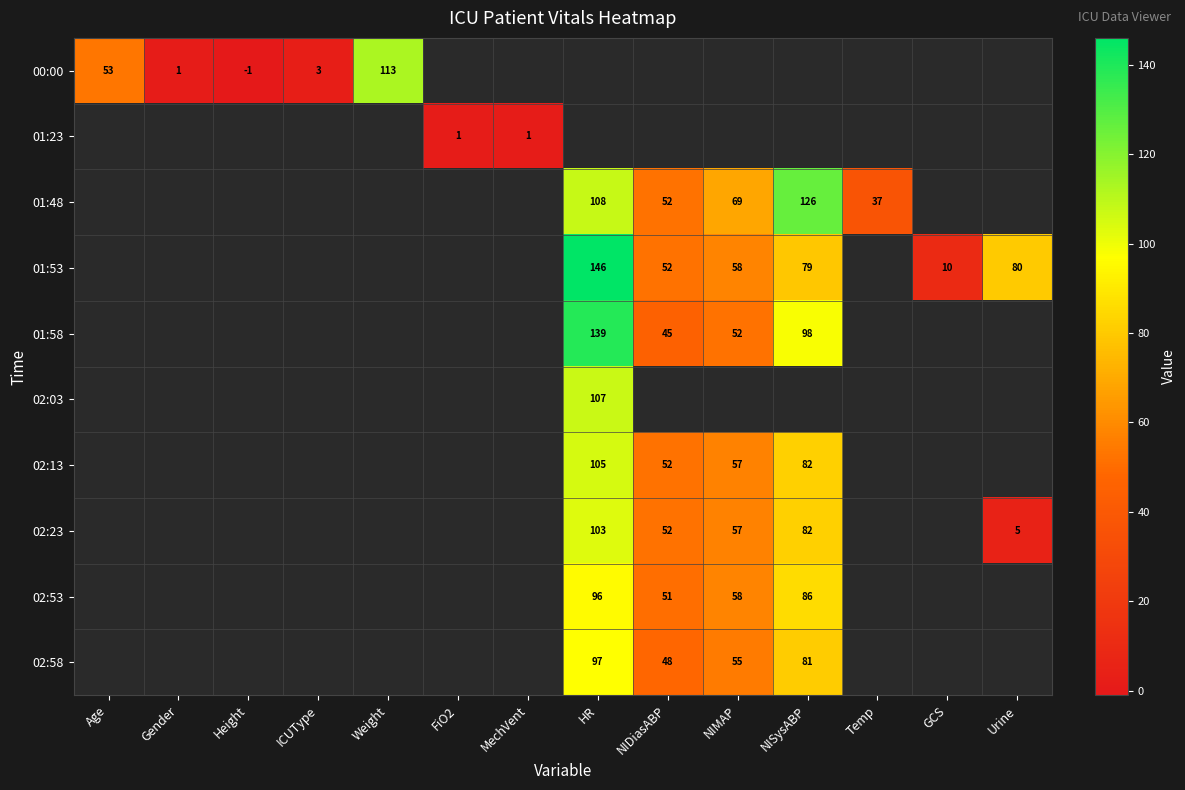

The 01:53 series shows 23 at Urine. True or false?

False